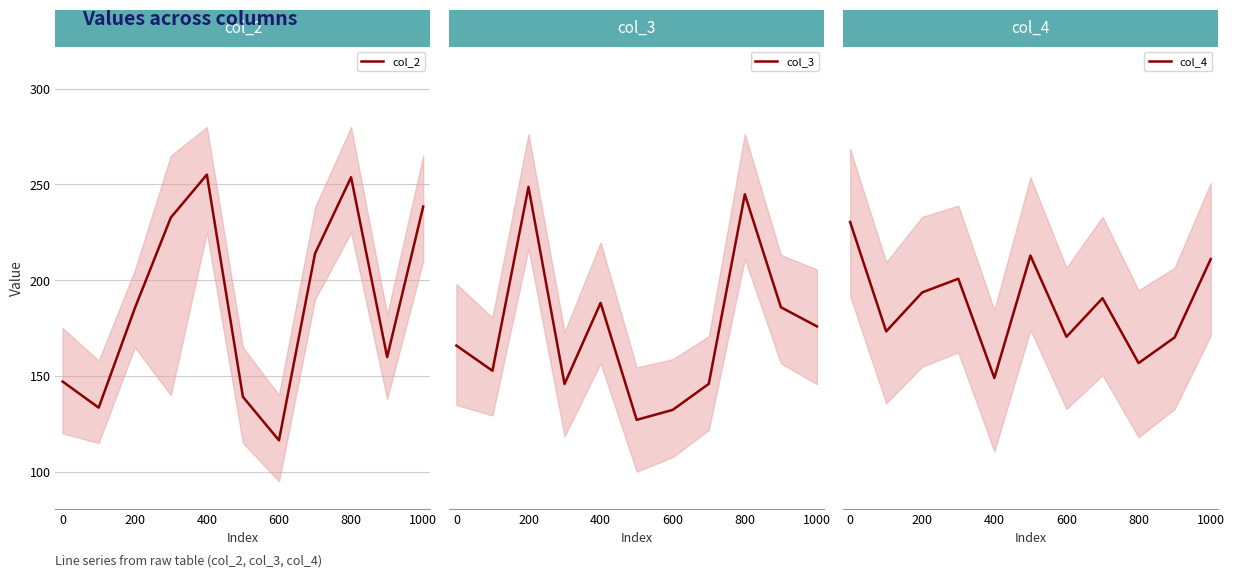

How many data points in col_2 are less than 185?

5